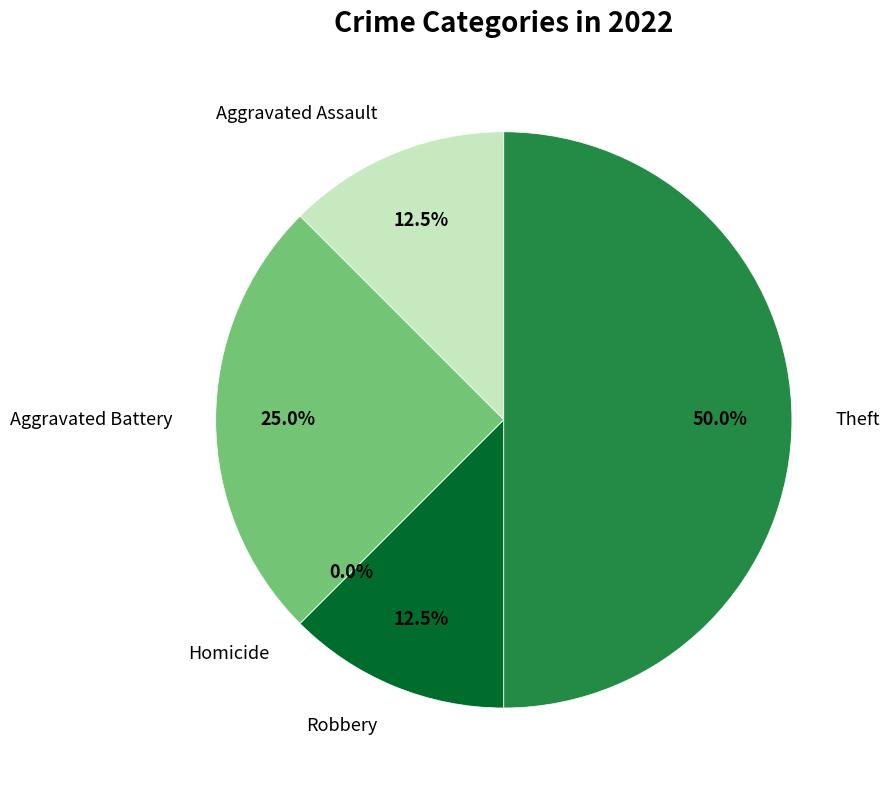

To the nearest percent, what is the average slice percentage?

20%